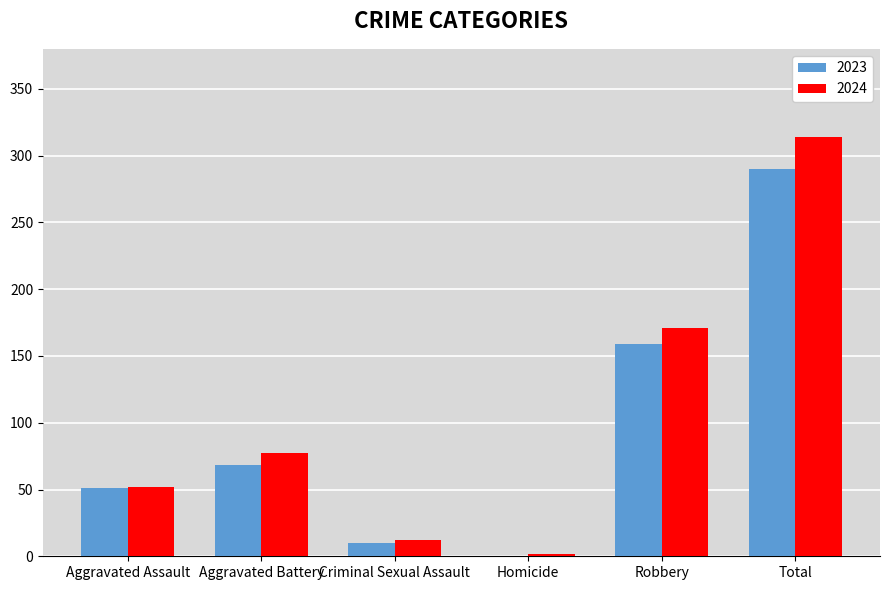

What is the maximum value shown in the chart?

314